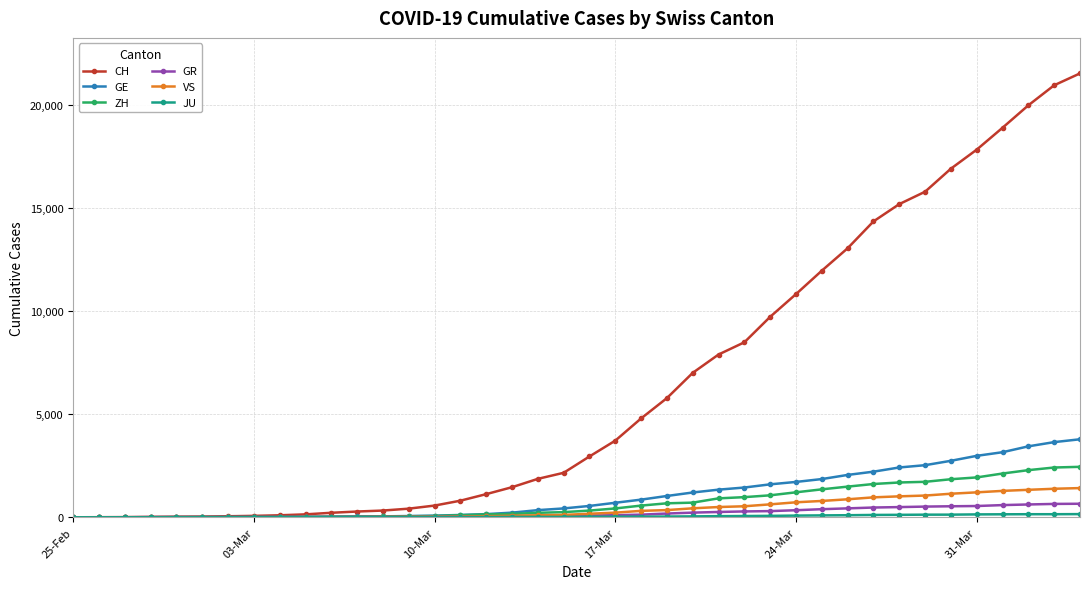

What is the highest value of the GR series?

657